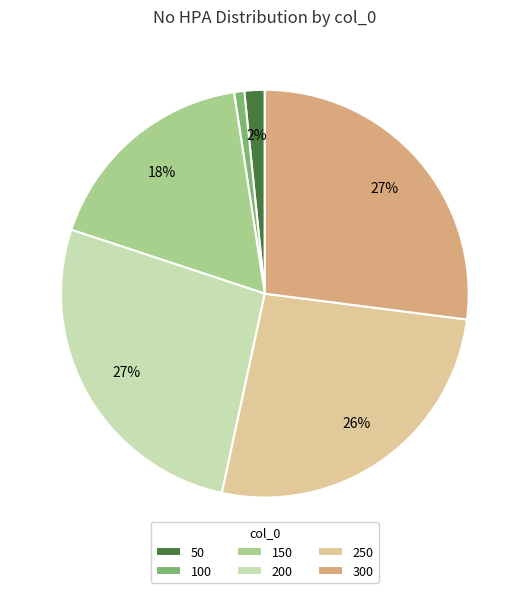

Between 300 and 250, which is larger?

300